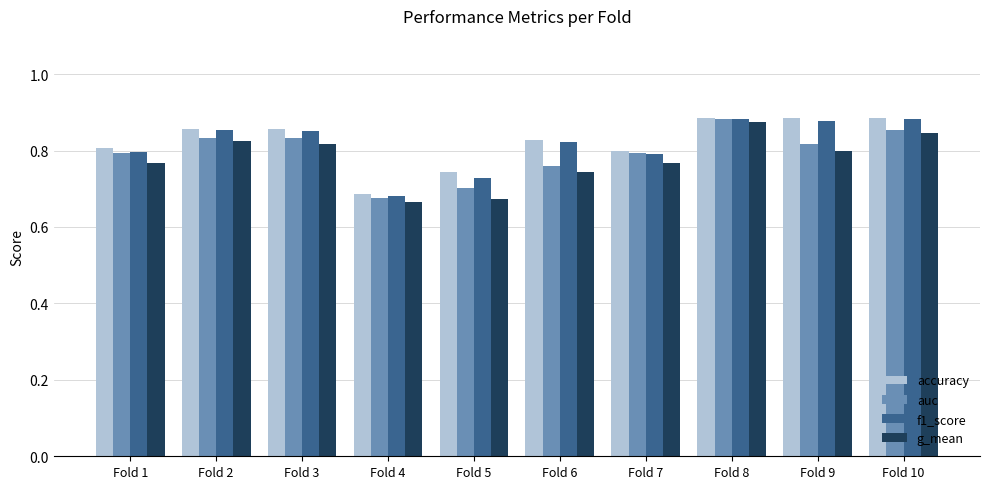

At which label does g_mean reach its peak?

Fold 8